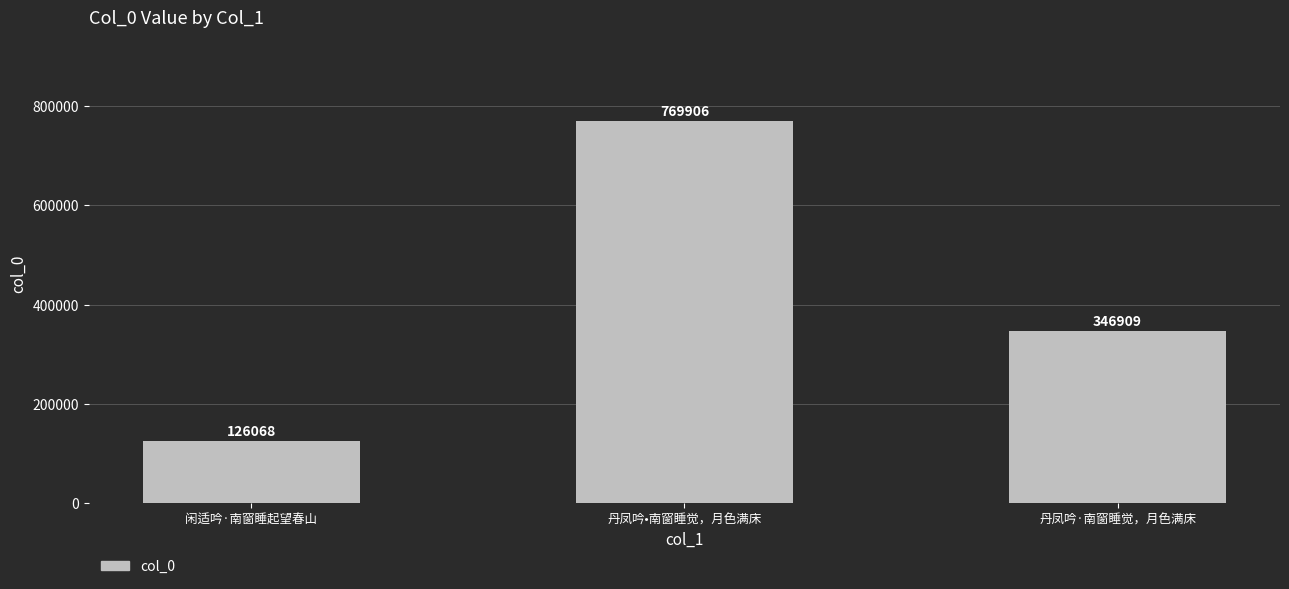

Which has a higher value, 闲适吟·南窗睡起望春山 or 丹凤吟·南窗睡觉，月色满床?

丹凤吟·南窗睡觉，月色满床